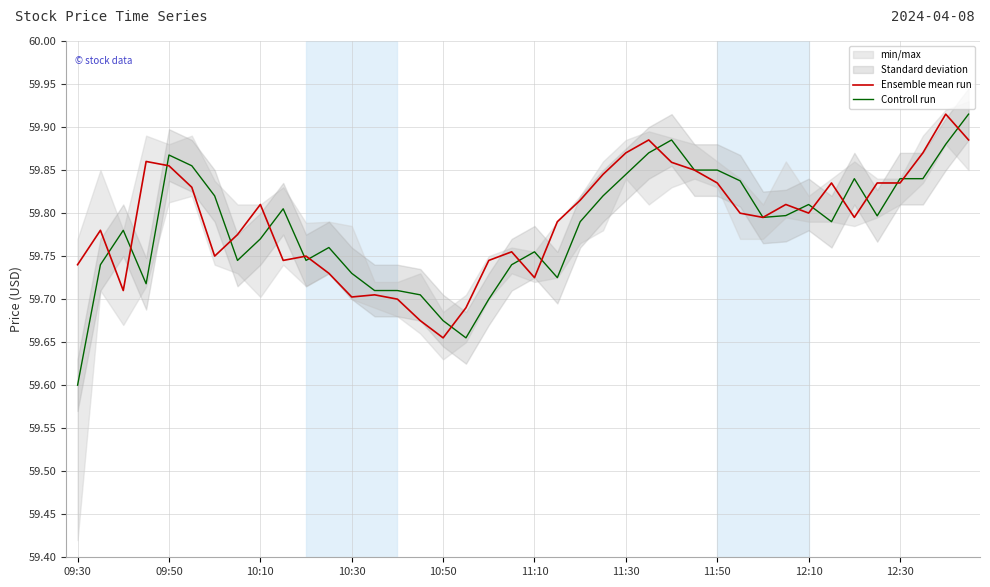

What is the lowest value of the Controll run series?

59.6